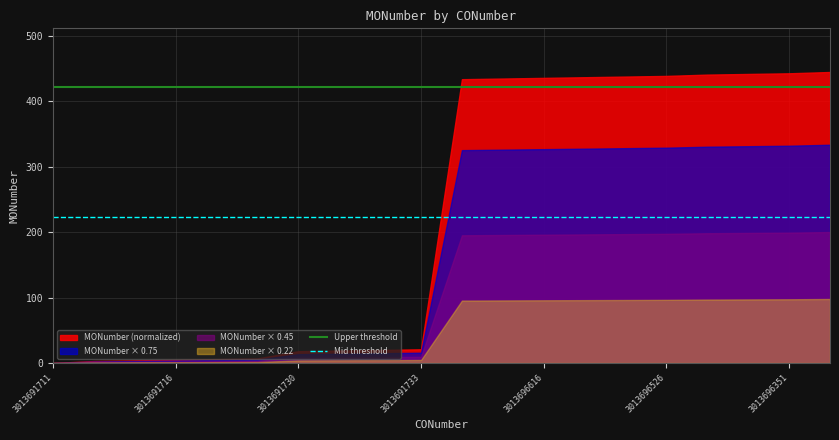

Does the chart display data point markers on the line(s)?

No